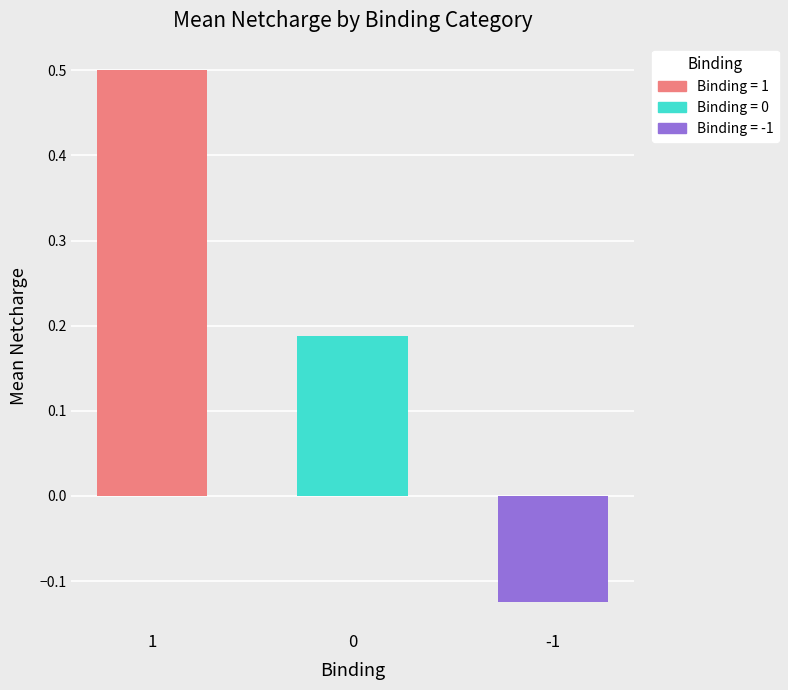

How many values are above zero?

2